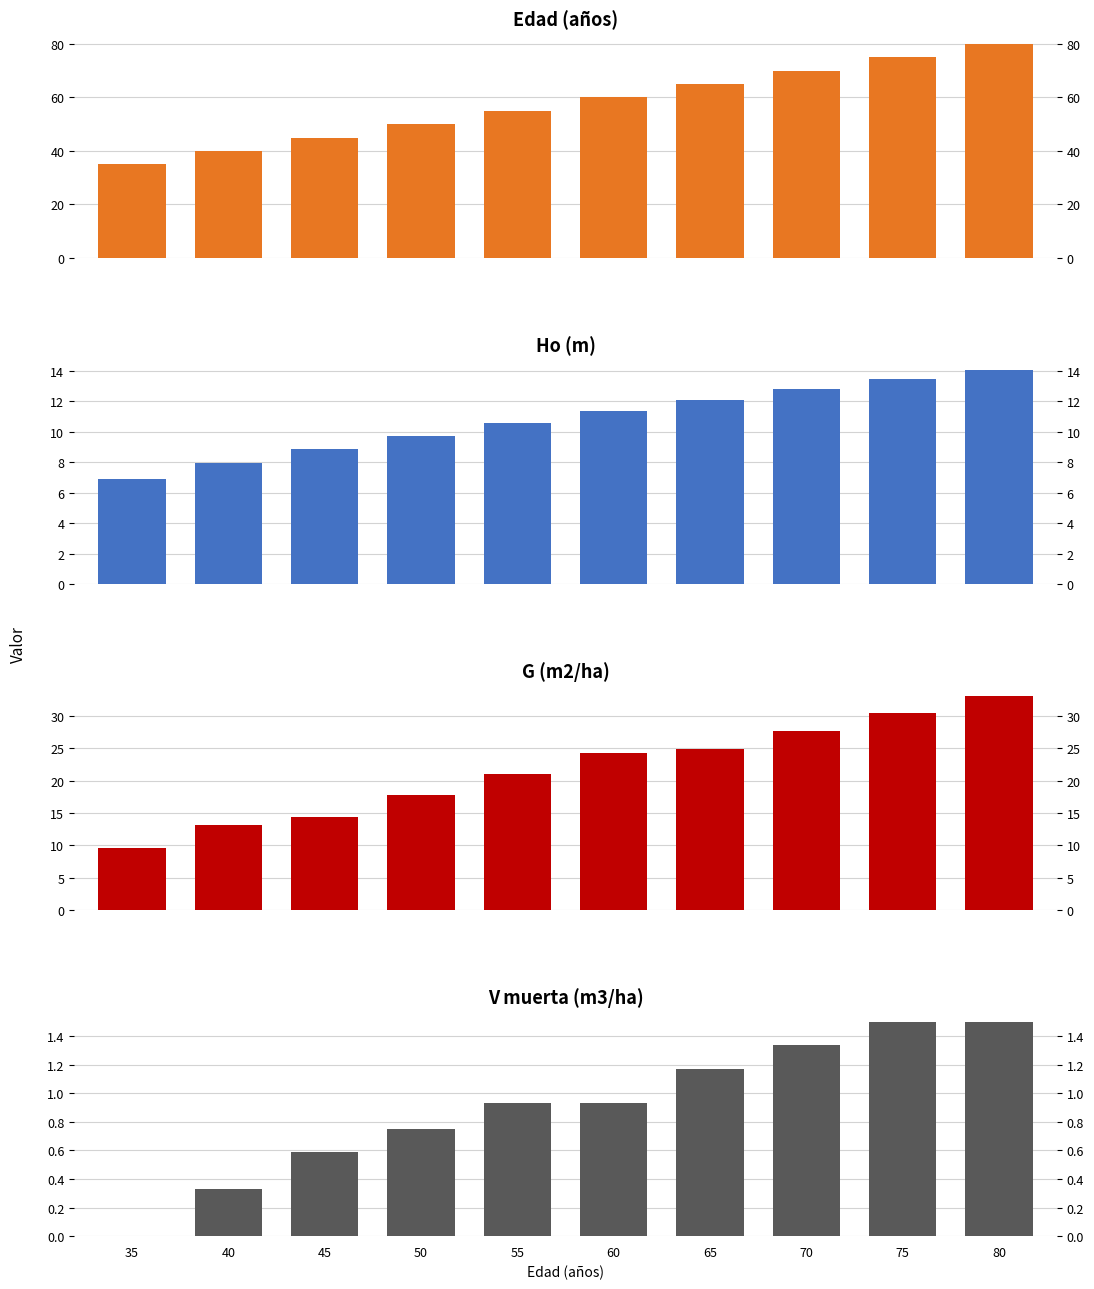

Reading left to right, transcribe all the data shown in this chart.

Edad (años): 35.0	40.0	45.0	50.0	55.0	60.0	65.0	70.0	75.0	80.0
Ho (m): 6.9	7.9	8.9	9.7	10.6	11.3	12.1	12.8	13.4	14.1
G (m2/ha): 9.6	13.1	14.4	17.8	21.1	24.2	24.8	27.7	30.4	33.1
V muerta (m3/ha): 0.0	0.3	0.6	0.8	0.9	0.9	1.2	1.3	1.5	1.5